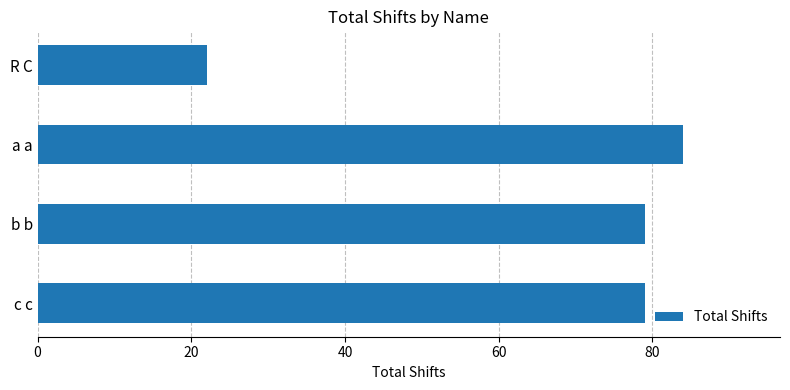

How many bars are there in total?

4